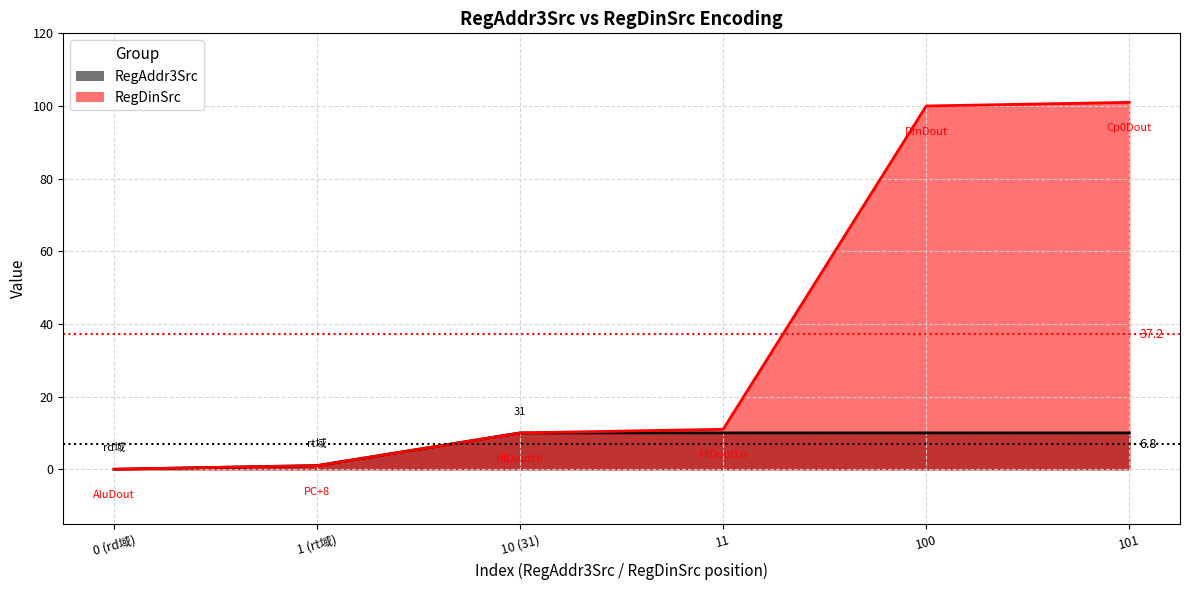

What is the ratio of the value at 10 (31) to the value at 1 (rt域)?

10.0